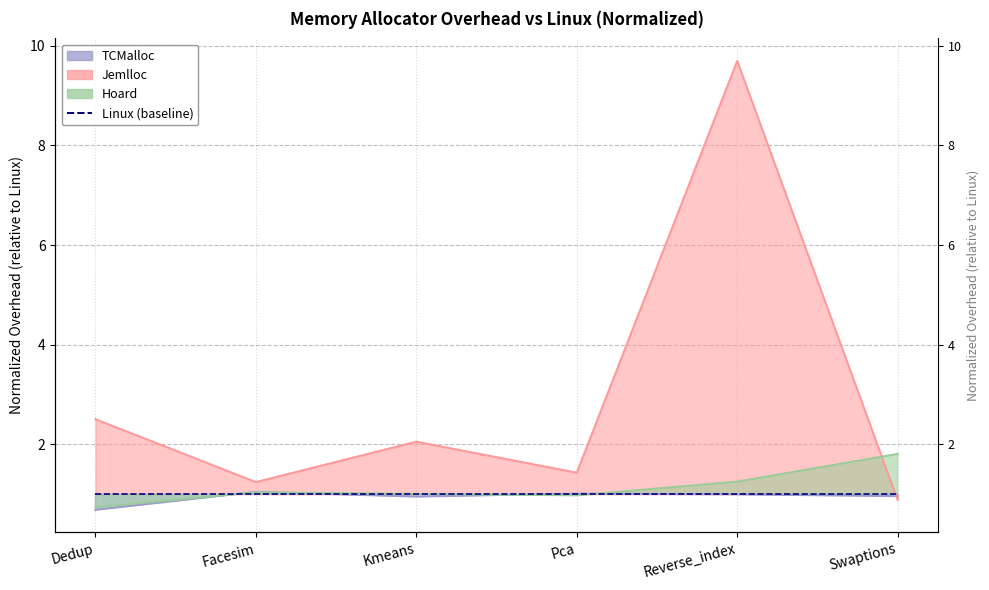

Between Facesim and Swaptions, which is larger?

Facesim